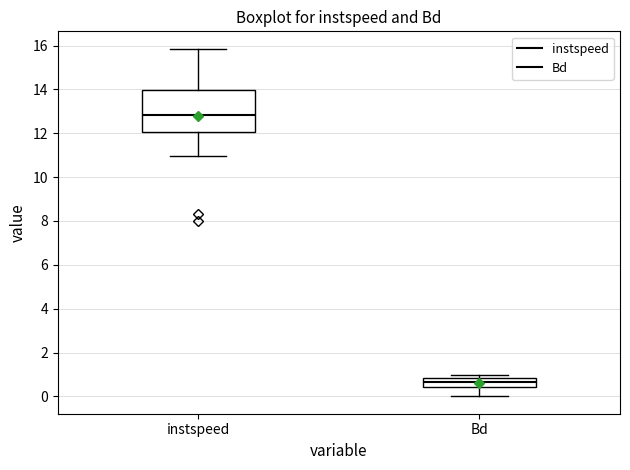

Which box is the tallest, from its lower edge to its upper edge?

instspeed